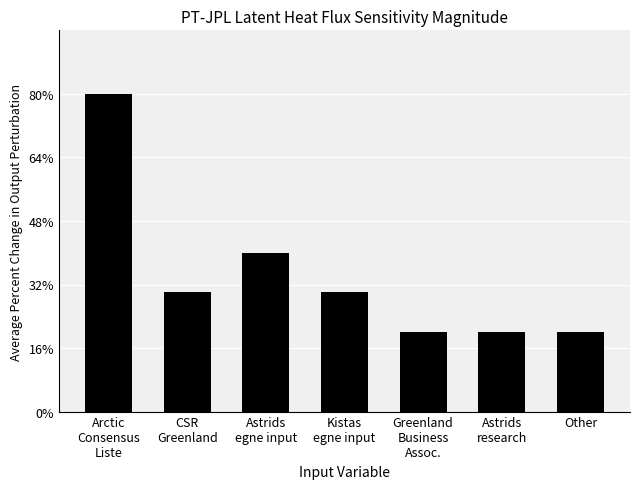

What is the label of the 6th bar from the right?

CSR
Greenland